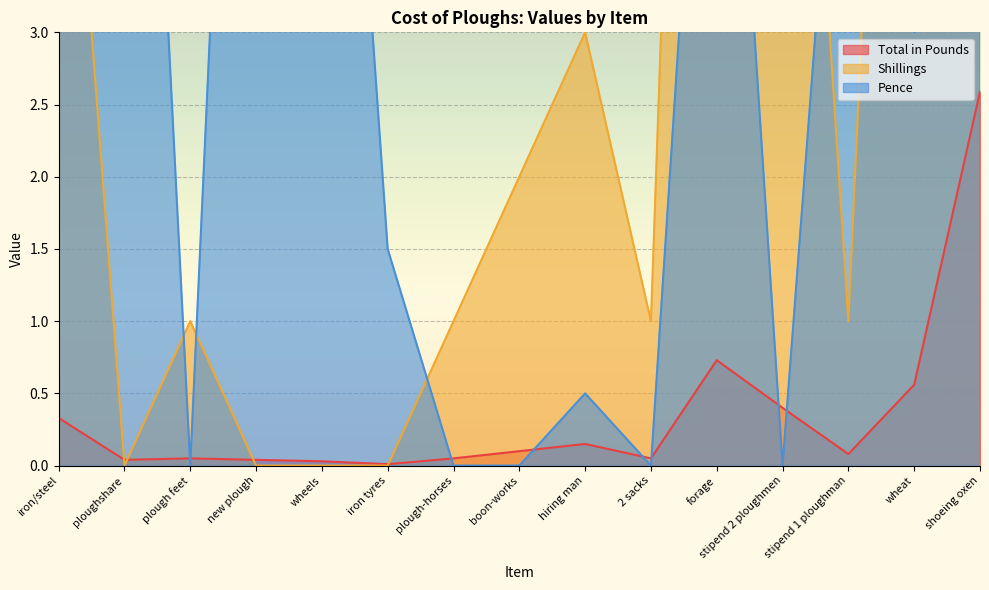

What is the difference between the highest and lowest values at forage?

13.3